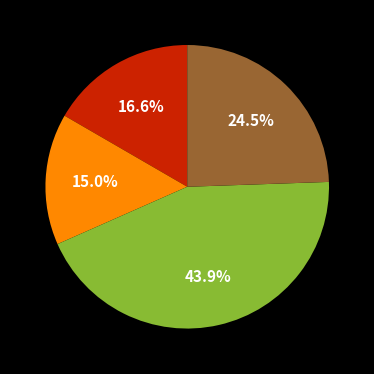

Is there any slice that represents more than half of the pie?

No